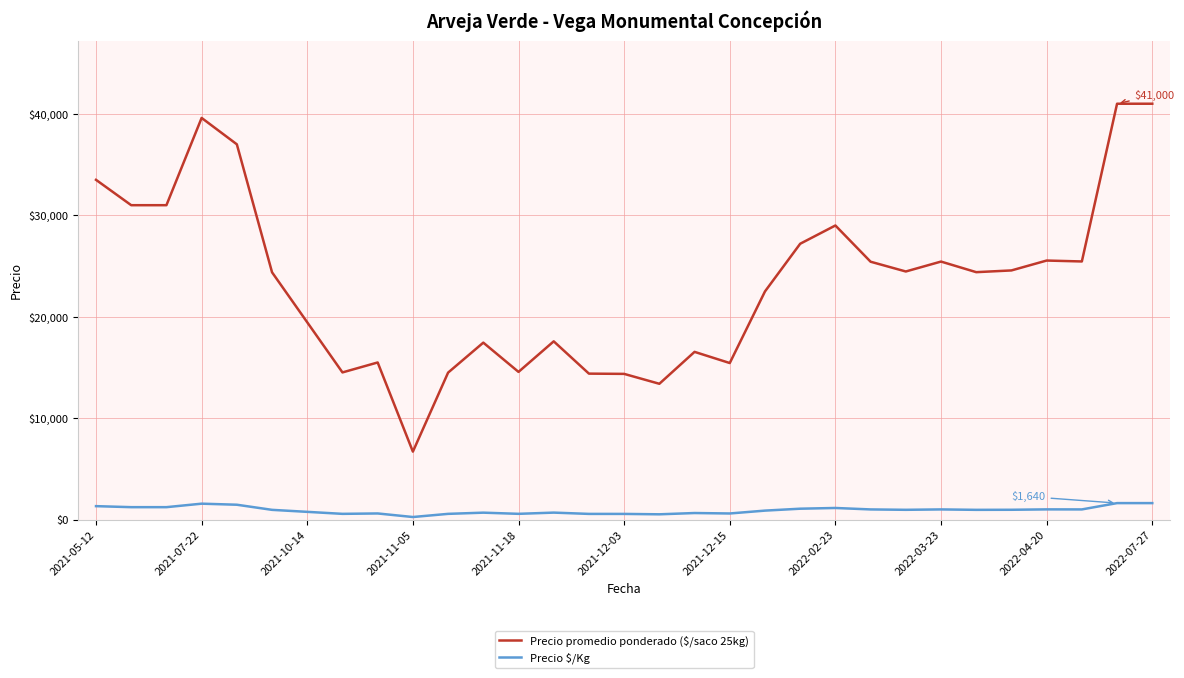

List the series in order of their overall mean, highest first.

Precio promedio ponderado ($/saco 25kg), Precio $/Kg